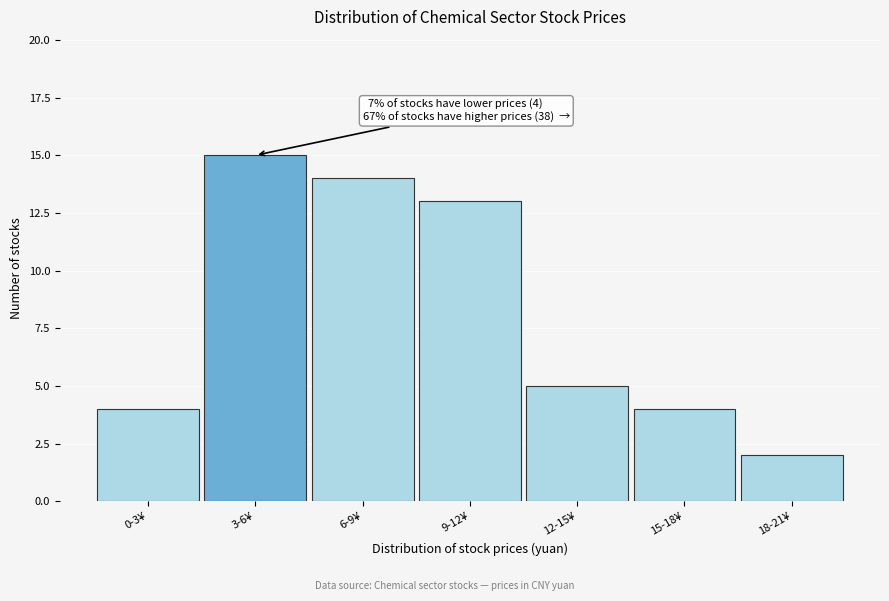

Reading left to right, what are all the values shown in this chart?

4	15	14	13	5	4	2